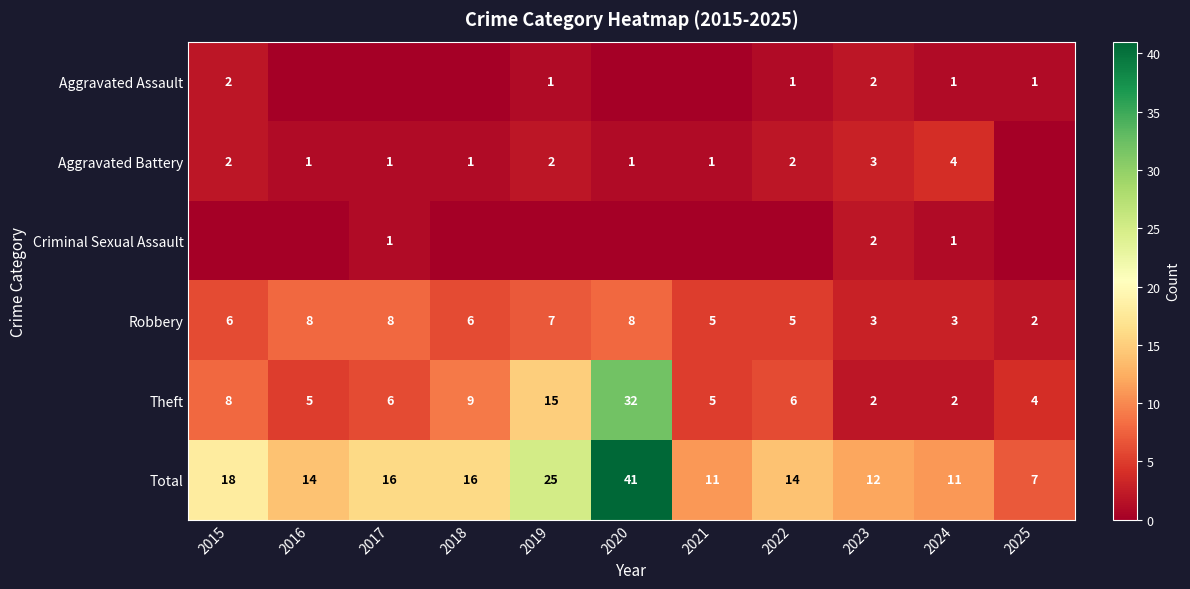

At which label does Theft reach its peak?

2020